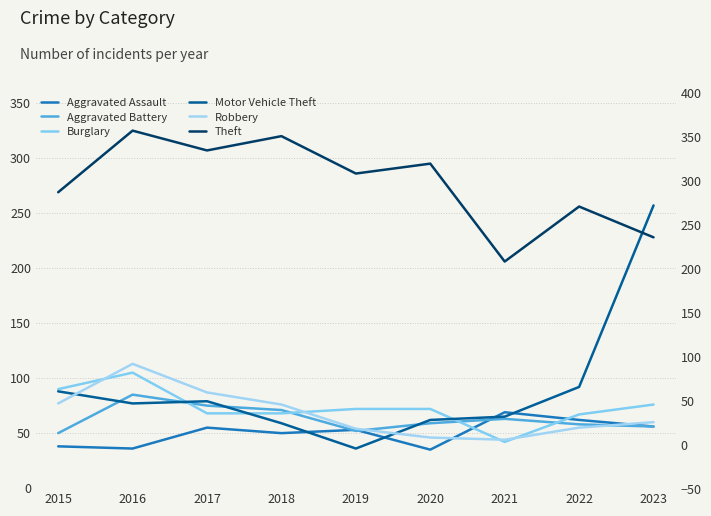

Between 2017 and 2019, which series saw the biggest shift?

Motor Vehicle Theft